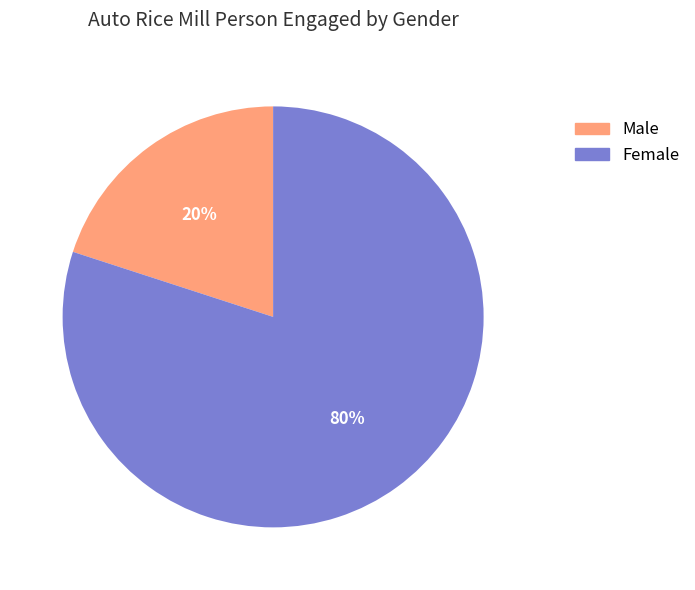

The Male slice represents 14% of the pie. True or false?

False